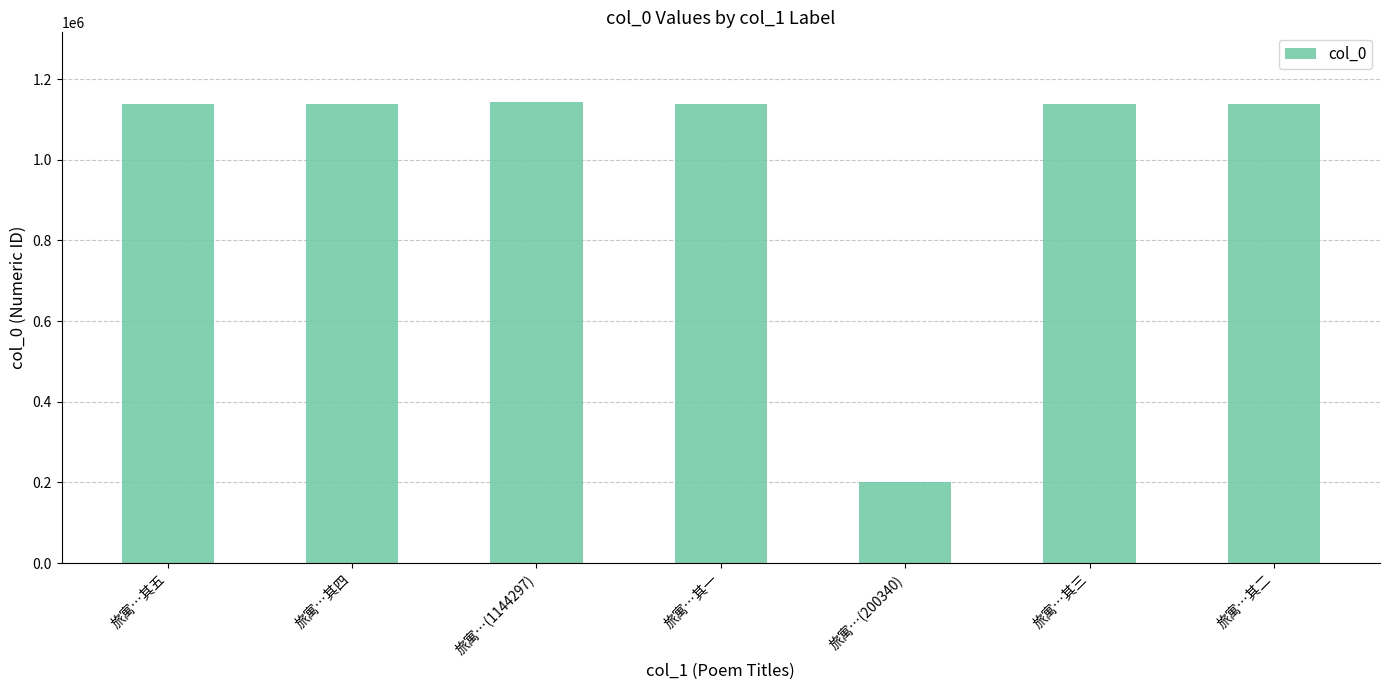

What is the sum of all values?

7033527